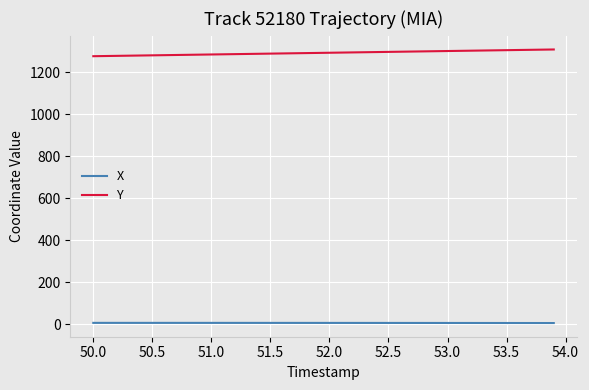

What is the sum of all X values?

269.4